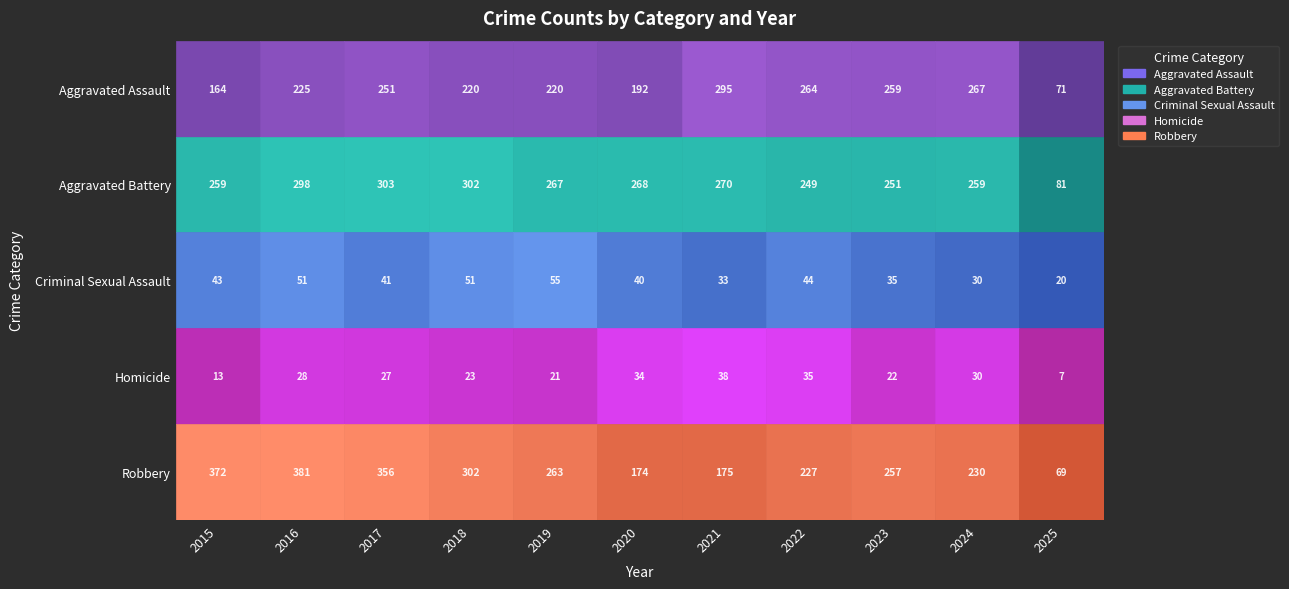

Which category has the highest value across all series?

2016